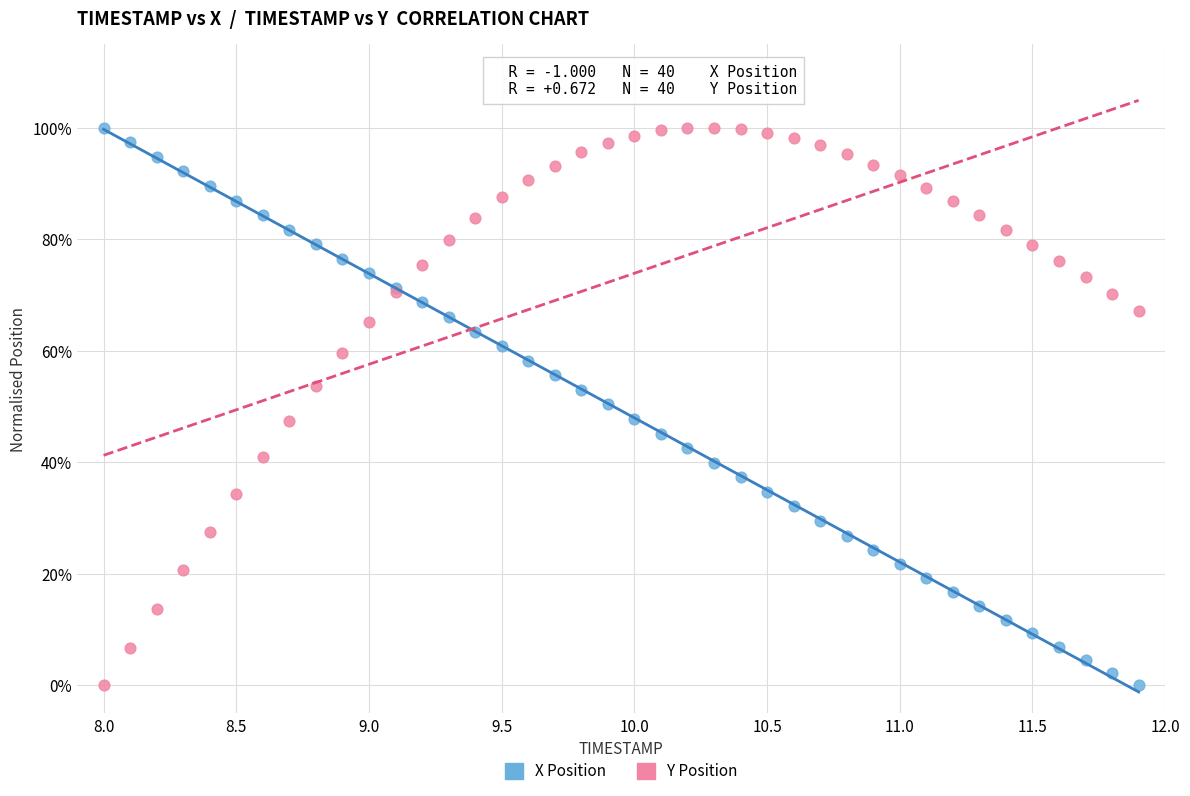

What are all the series names shown in the legend?

X Position, Y Position